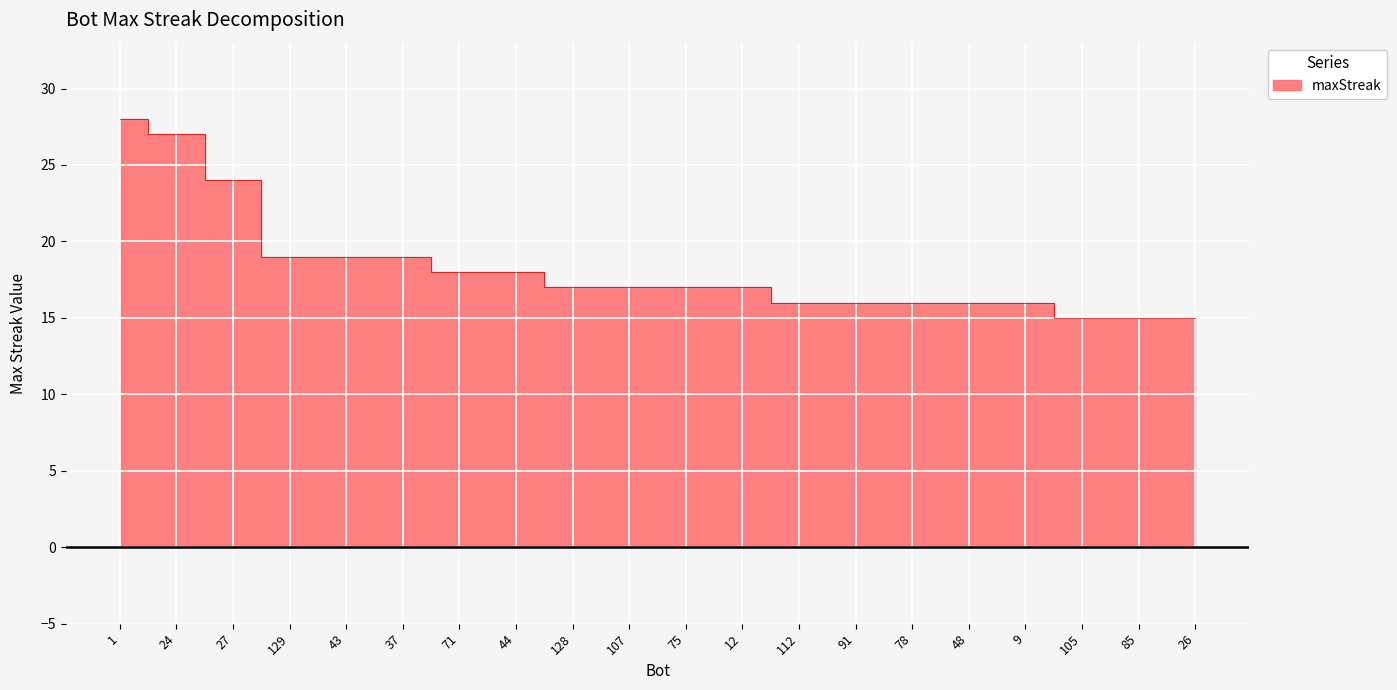

What is the value of the 3rd point from the left?

24